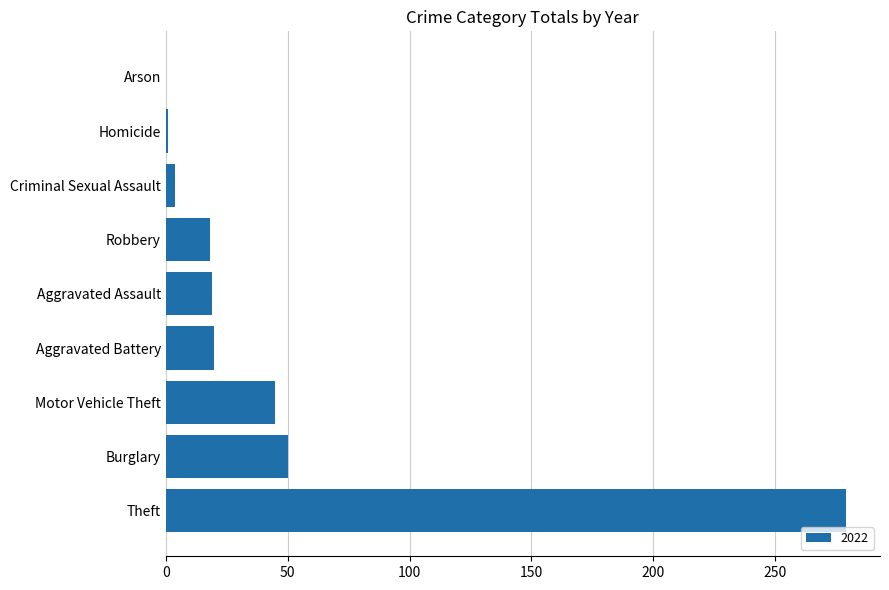

Does the chart contain stacked bars?

No